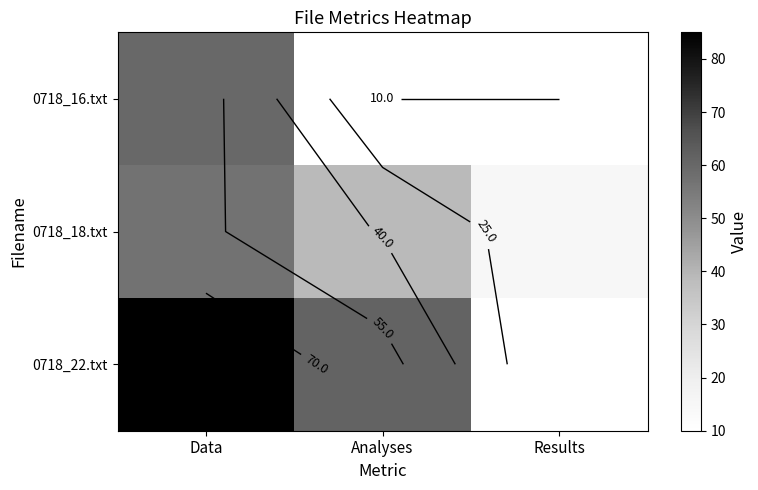

What is the difference between the highest and lowest values at Analyses?

51